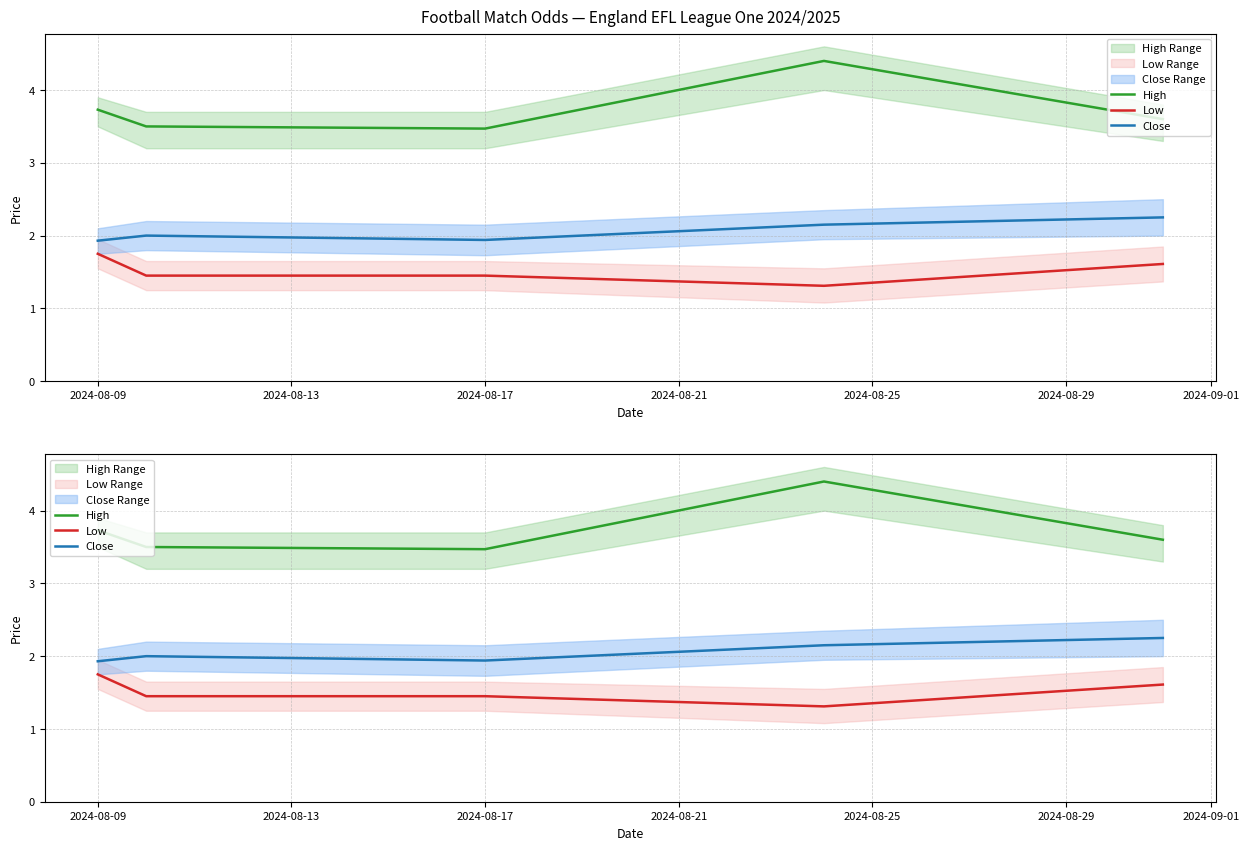

True or false: High and Low intersect in this chart.

False